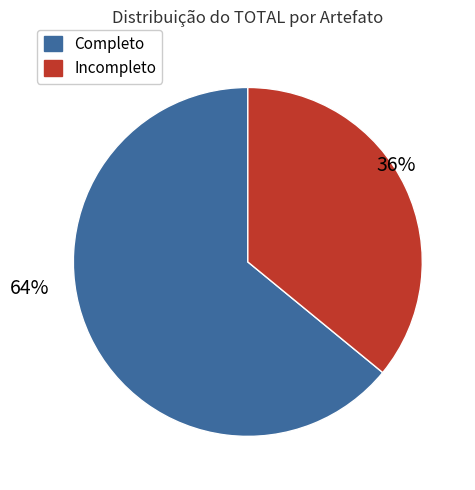

To the nearest percent, what is the difference between the largest and smallest slice percentages?

28%